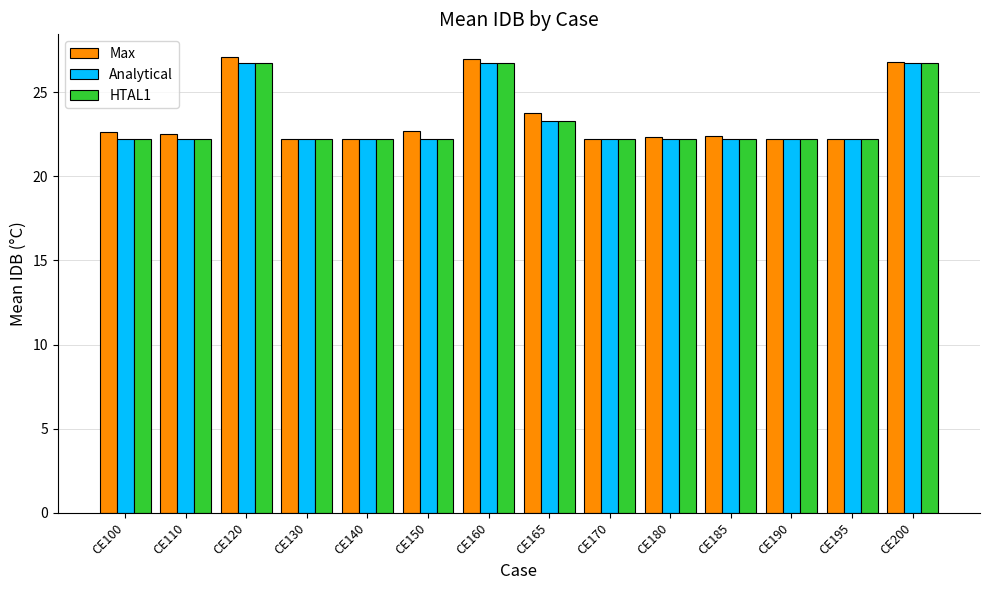

What is the maximum value shown in the chart?

27.1